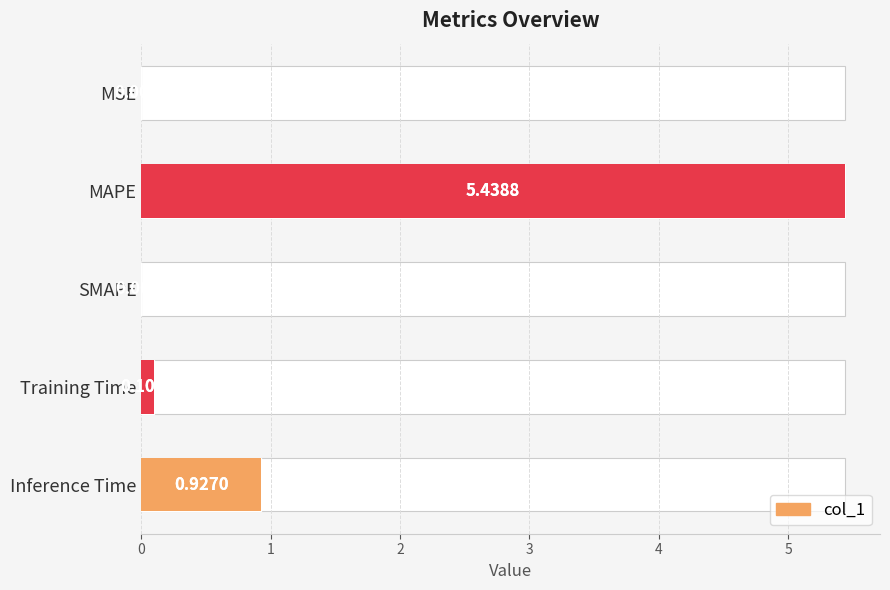

Count the number of categories in the chart.

5